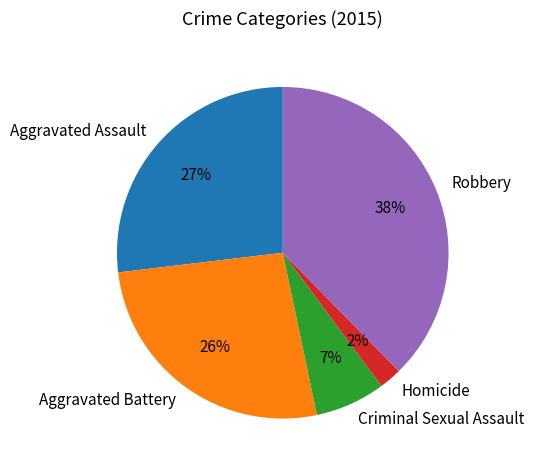

To the nearest percent, what is the difference between the Homicide and Aggravated Battery slice percentages?

24%